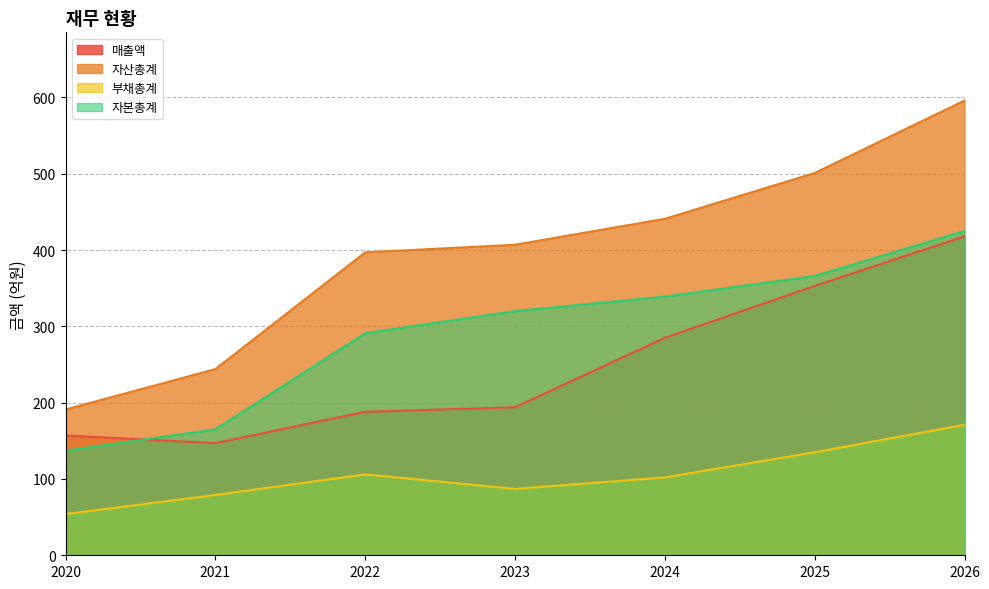

What is the total value across all series at 2022?

982